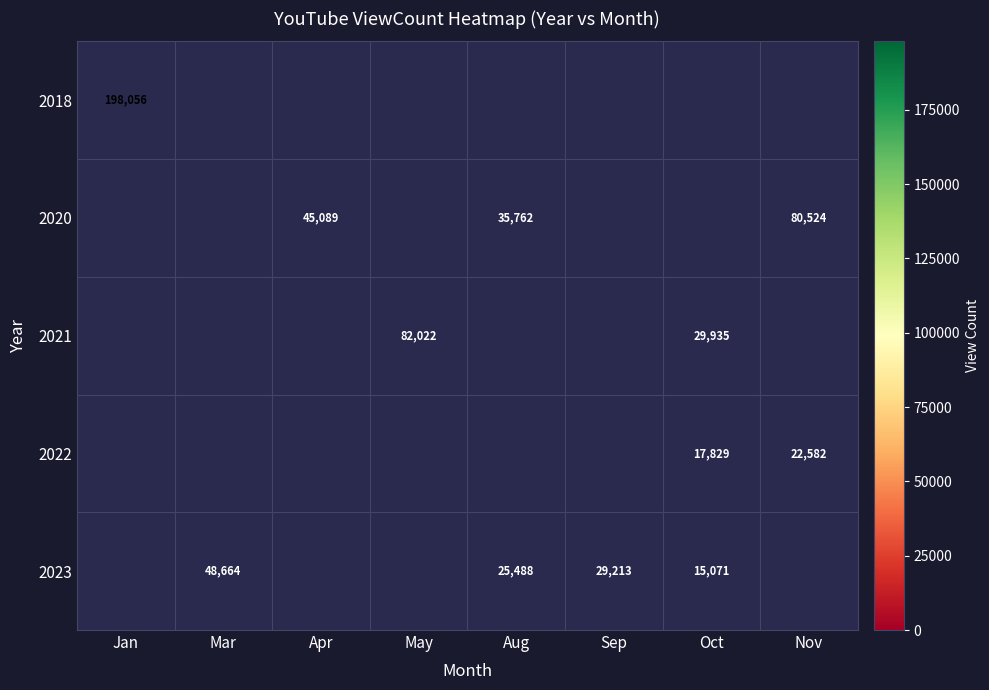

The 2023 series shows 70066 at Mar. True or false?

False